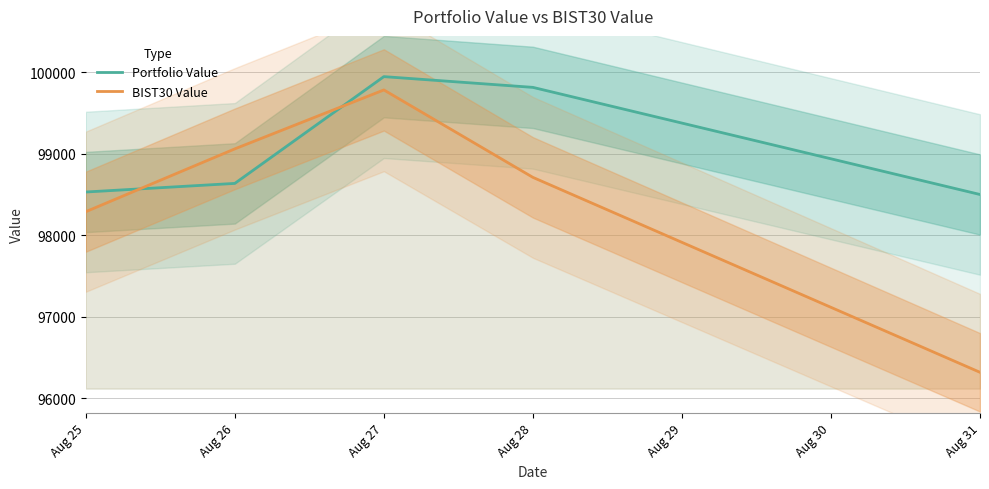

After their last crossing, which series has the higher values: BIST30 Value or Portfolio Value?

Portfolio Value